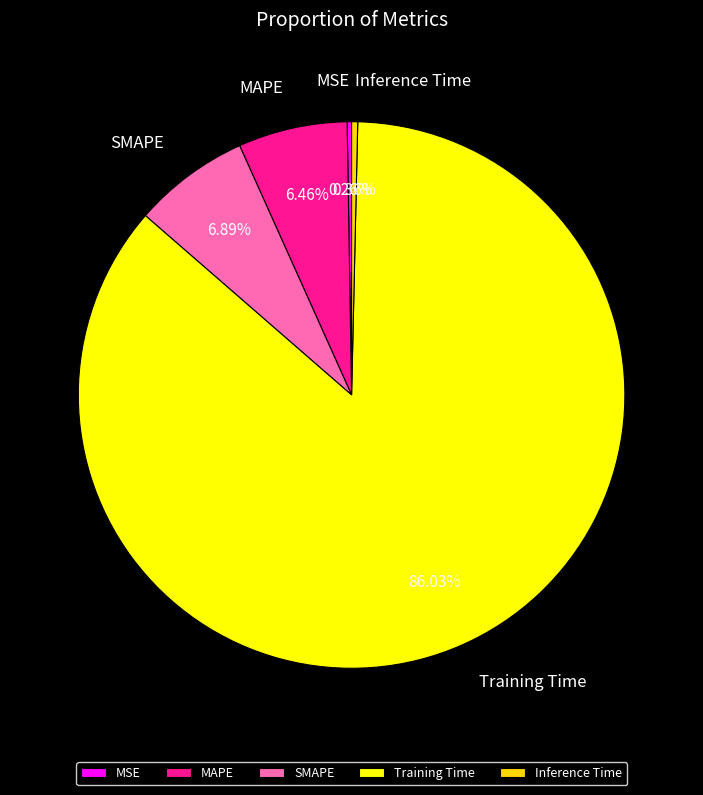

Which category has the biggest portion of the pie?

Training Time